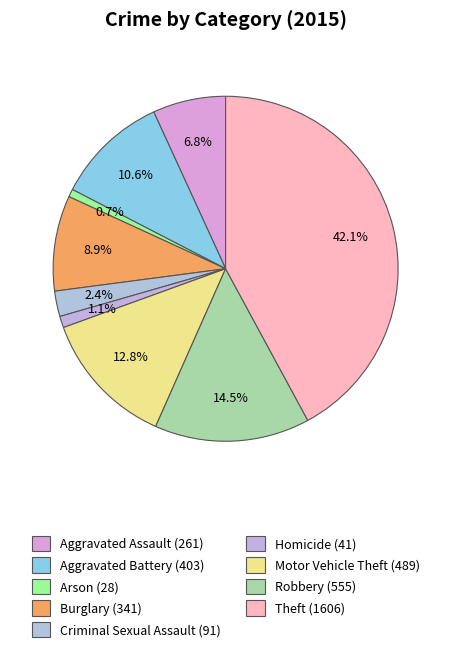

Is there any slice that represents more than half of the pie?

No